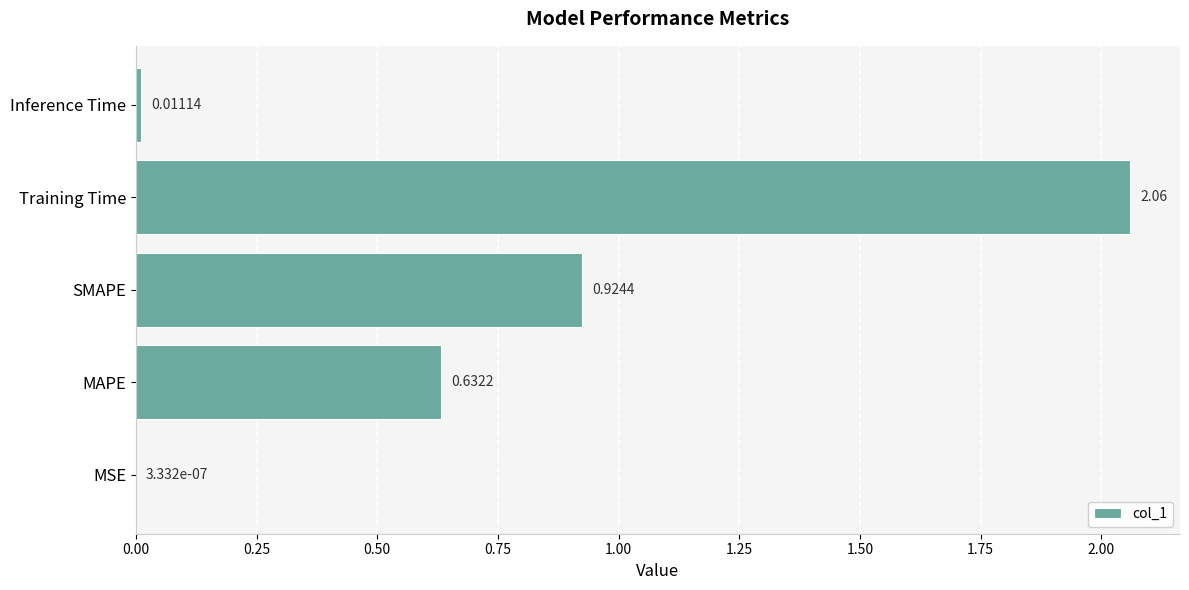

Which category has the highest value across all series?

Training Time